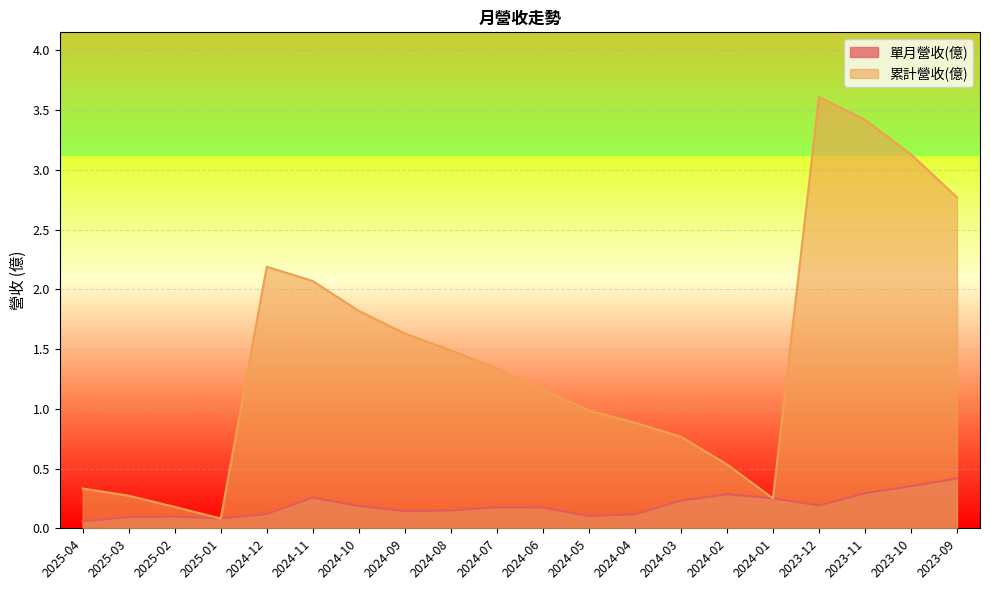

How many lines are shown in the chart?

2